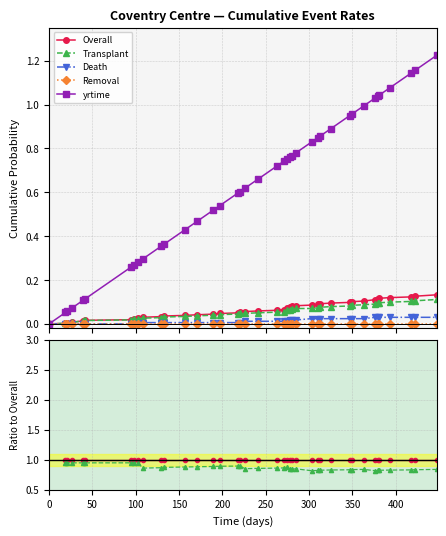

How many categories are shown in the chart?

40